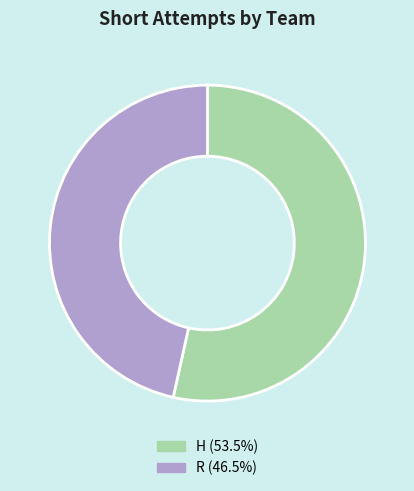

Is the sum of R (46.5%) and H (53.5%) greater than half?

Yes